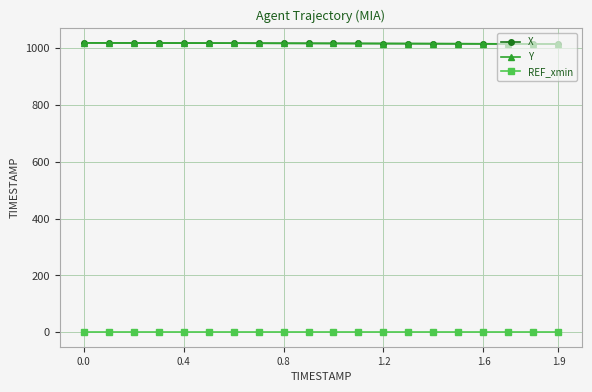

True or false: REF_xmin and Y intersect in this chart.

False